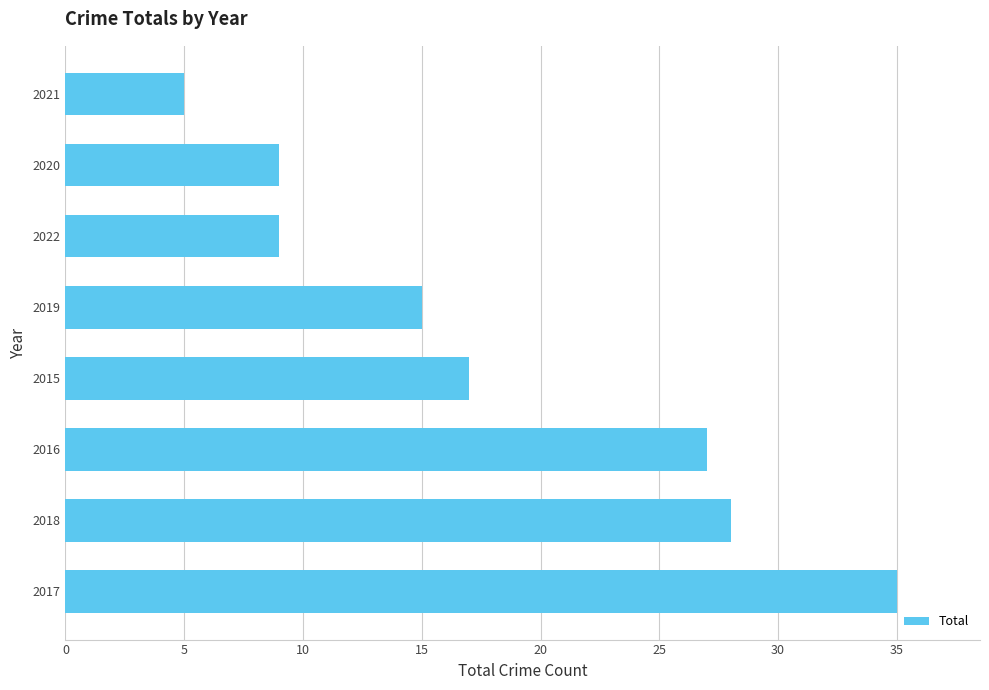

Reading bottom to top, what are all the values shown in this chart?

35	28	27	17	15	9	9	5